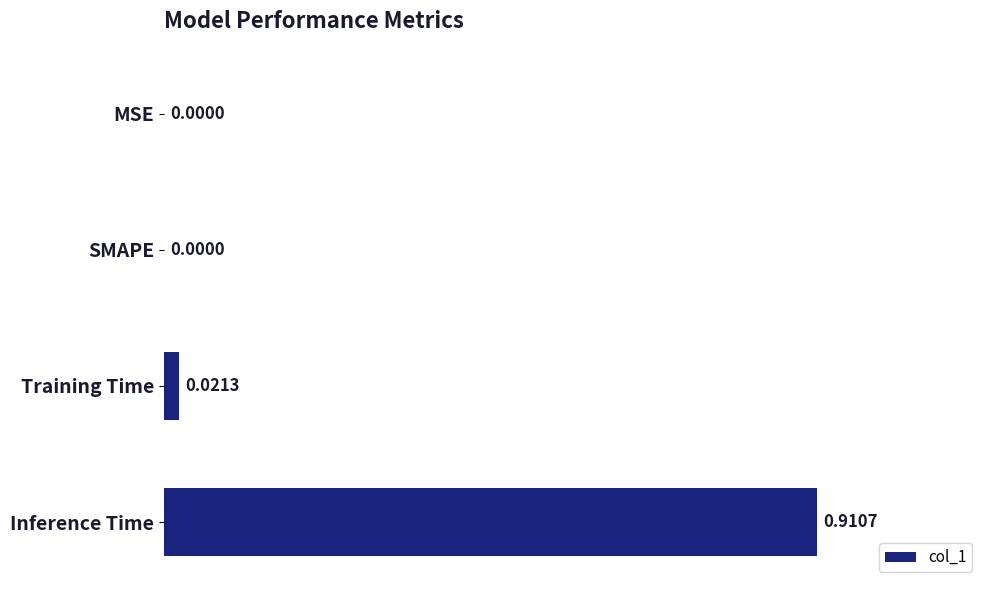

Which has a higher value, SMAPE or Inference Time?

Inference Time